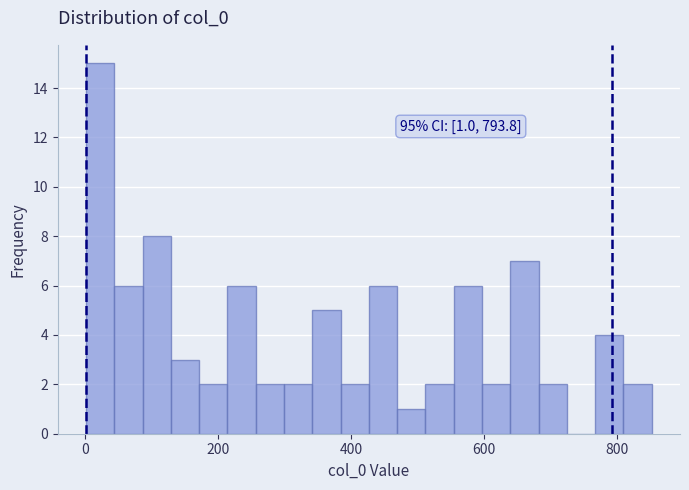

Read against the x-axis, roughly where is the centre of the tallest bar?

20